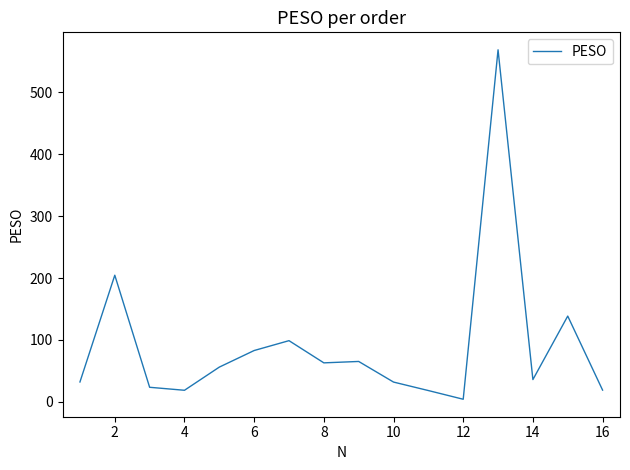

What is the difference between the maximum and minimum values?

564.6